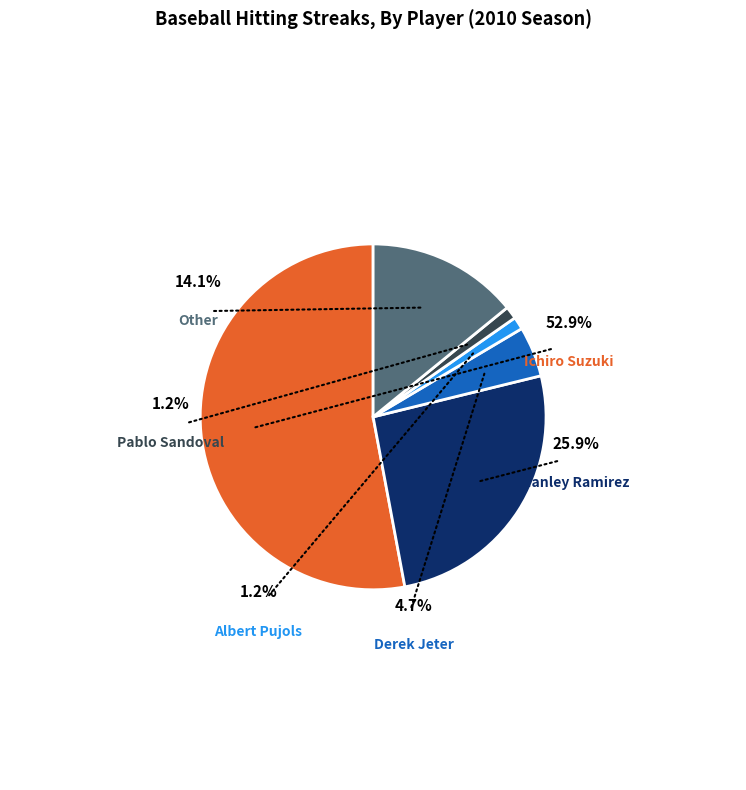

Approximately how many times larger is the value at Other compared to Ichiro Suzuki?

0.3